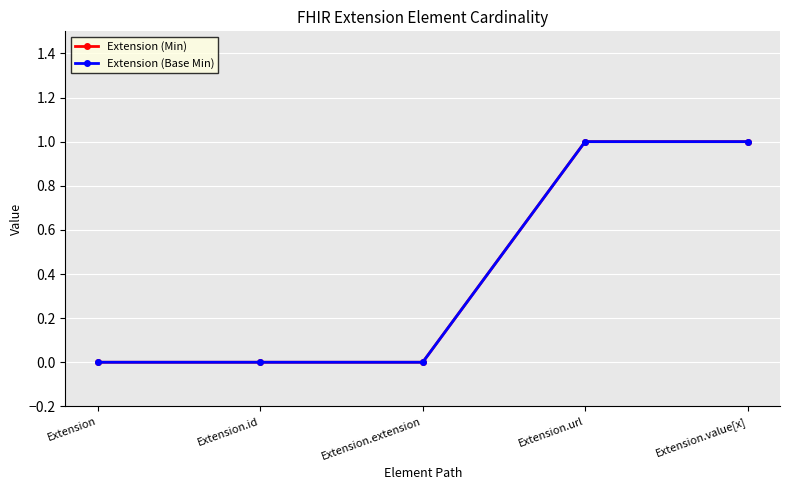

Where is Extension (Base Min) nearest to the value 0?

Extension